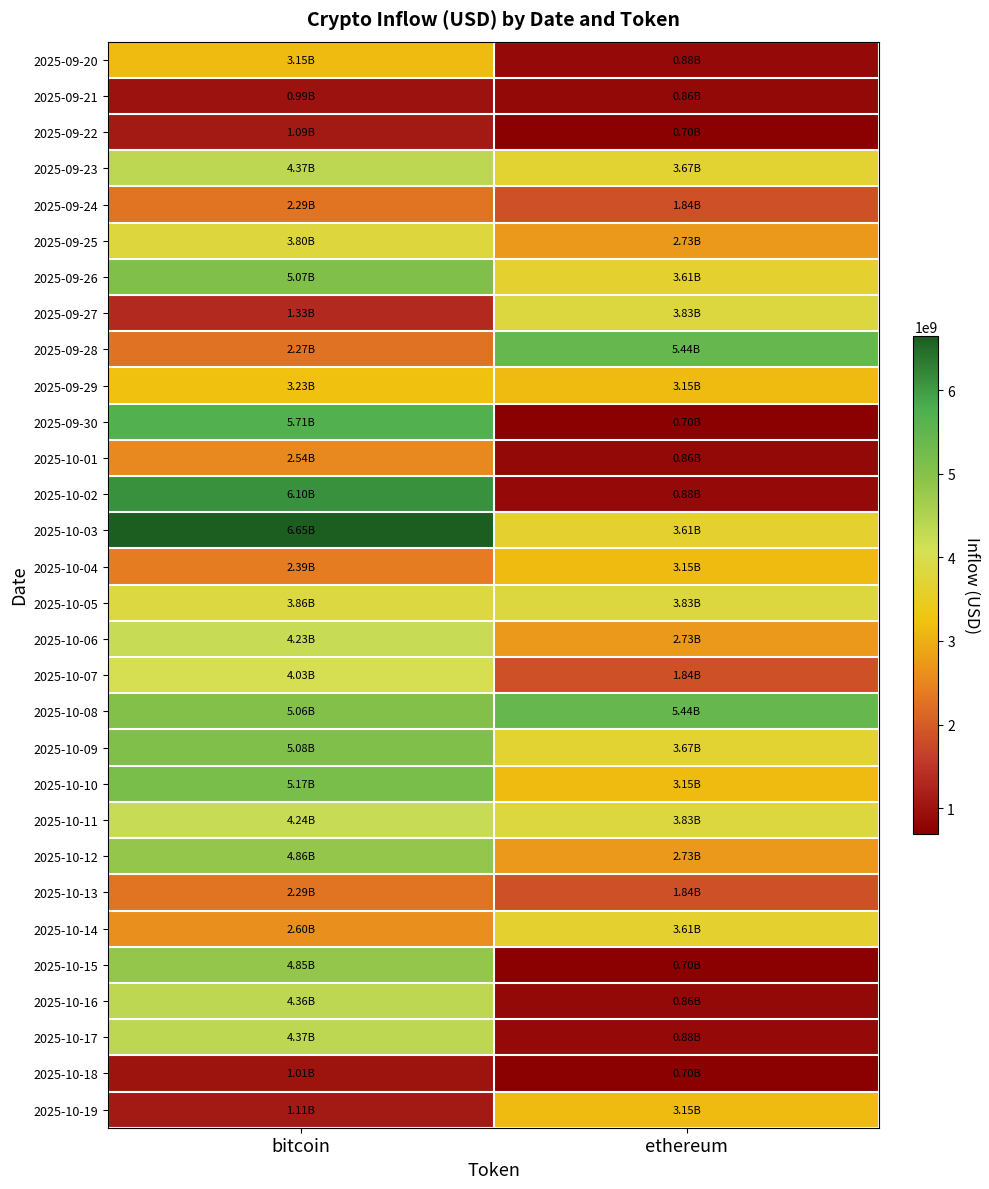

Rank the series at bitcoin from highest to lowest value.

2025-10-03, 2025-10-02, 2025-09-30, 2025-10-10, 2025-10-09, 2025-09-26, 2025-10-08, 2025-10-12, 2025-10-15, 2025-09-23, 2025-10-17, 2025-10-16, 2025-10-11, 2025-10-06, 2025-10-07, 2025-10-05, 2025-09-25, 2025-09-29, 2025-09-20, 2025-10-14, 2025-10-01, 2025-10-04, 2025-09-24, 2025-10-13, 2025-09-28, 2025-09-27, 2025-10-19, 2025-09-22, 2025-10-18, 2025-09-21